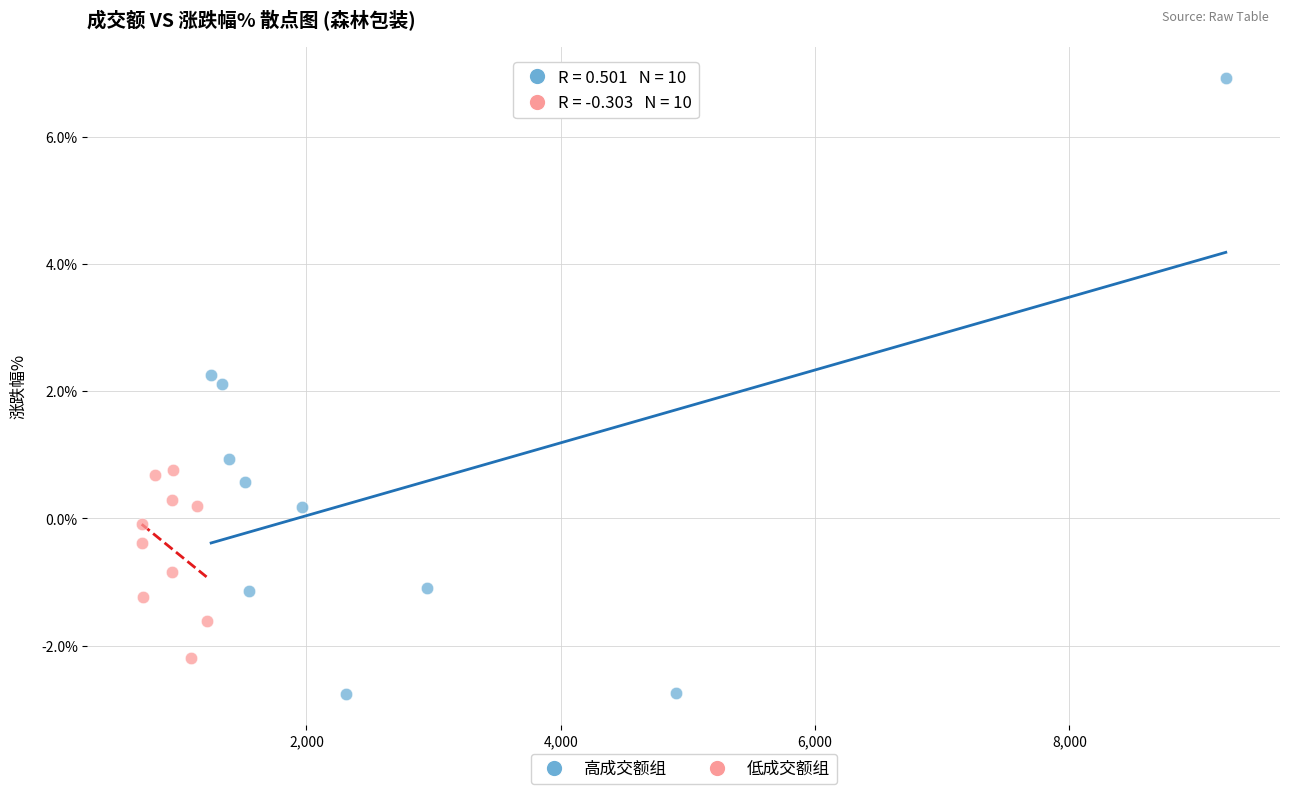

Which series reaches the maximum Y coordinate?

高成交额组